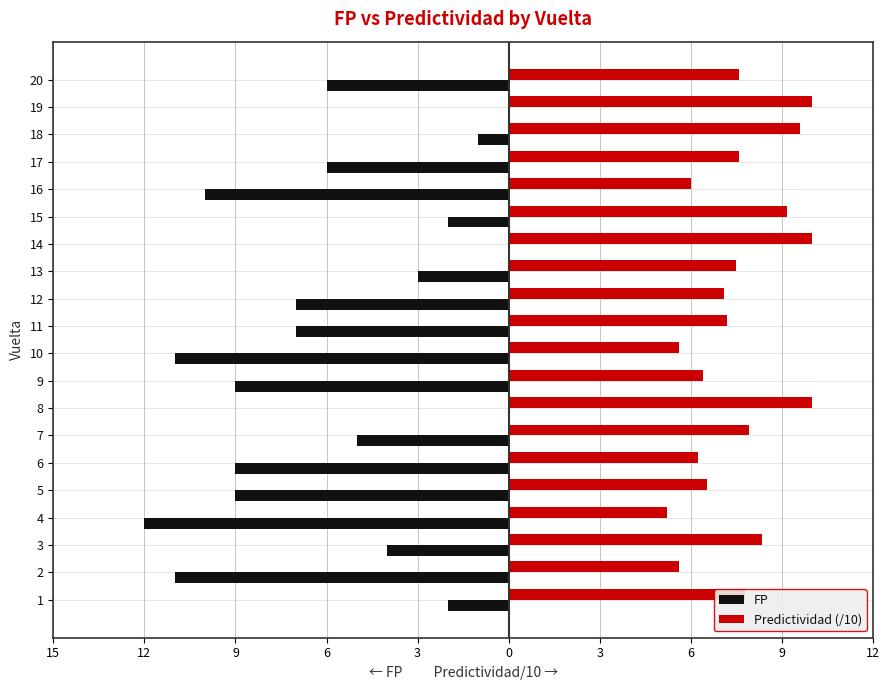

What is the sum of all Predictividad (/10) values?

151.4